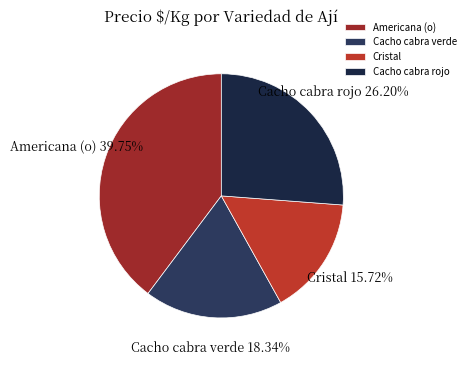

What is the smallest slice in the pie chart?

Cristal